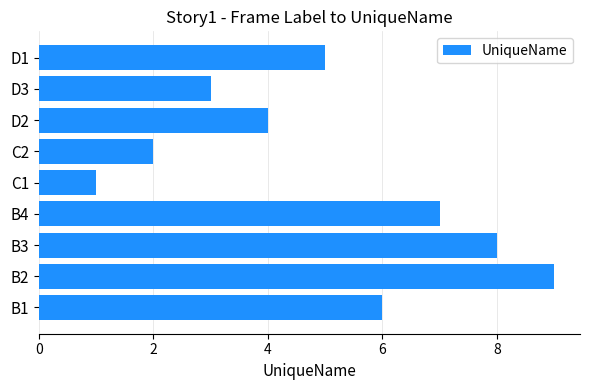

The chart shows a value of 4 at B3. True or false?

False